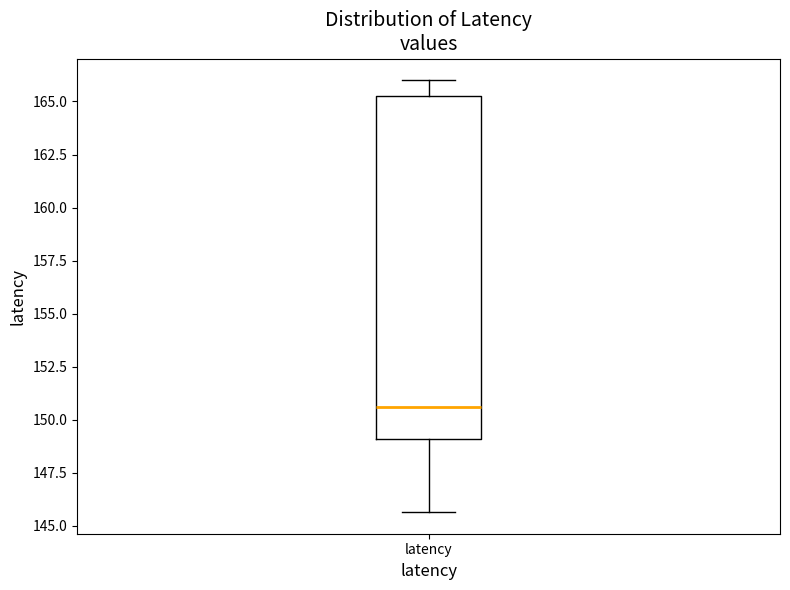

Where does the median line of the box for latency sit on the y-axis? The values are not printed on the chart, so give them approximately, as read against the axis.

150.5